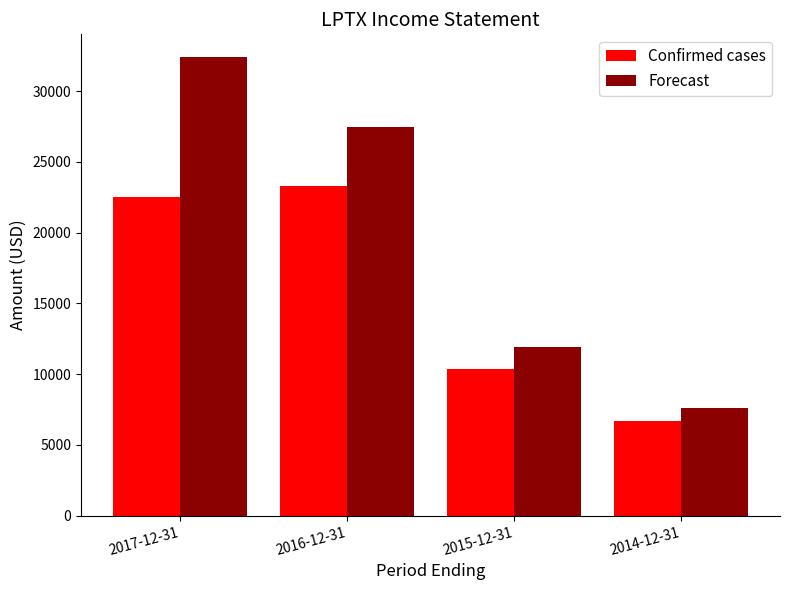

Rank the series by their maximum value, from highest to lowest.

Forecast, Confirmed cases